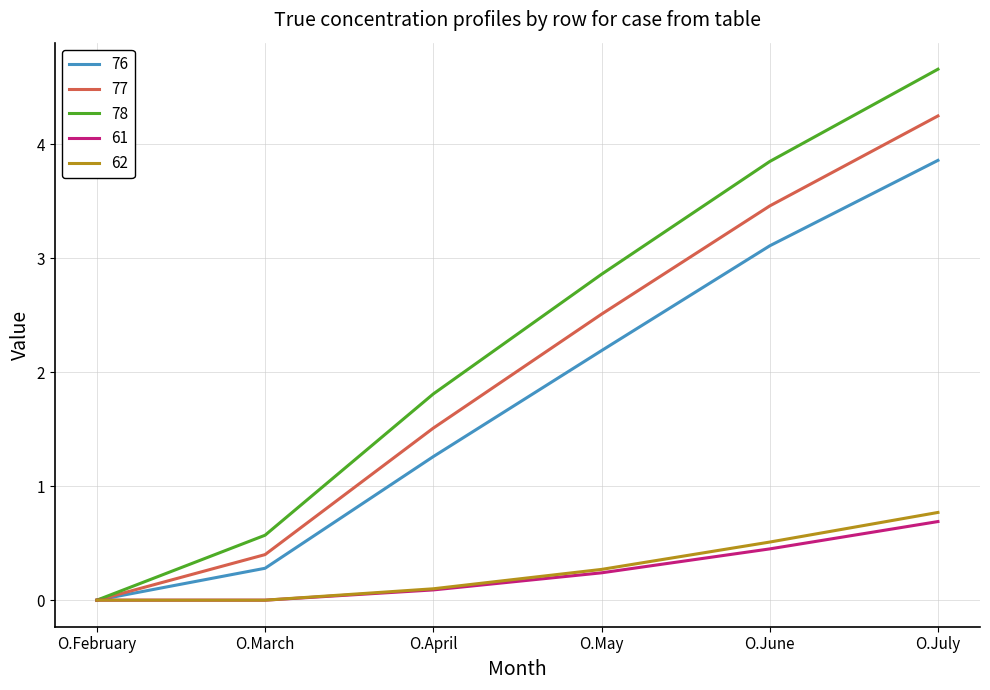

What is the difference between the highest and lowest values at O.June?

3.4